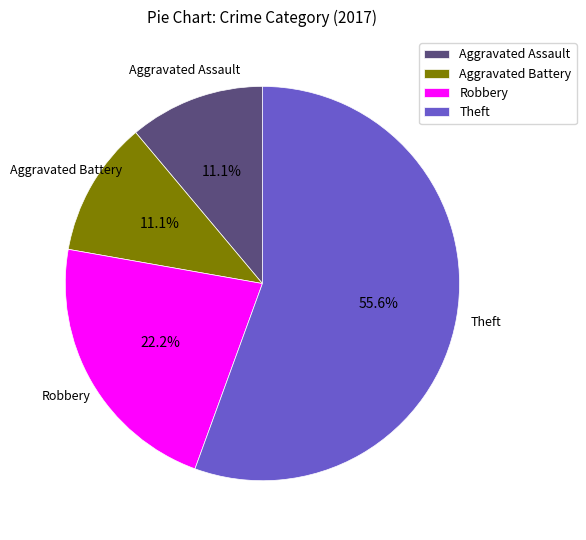

Does Aggravated Battery represent more than half of the total?

No